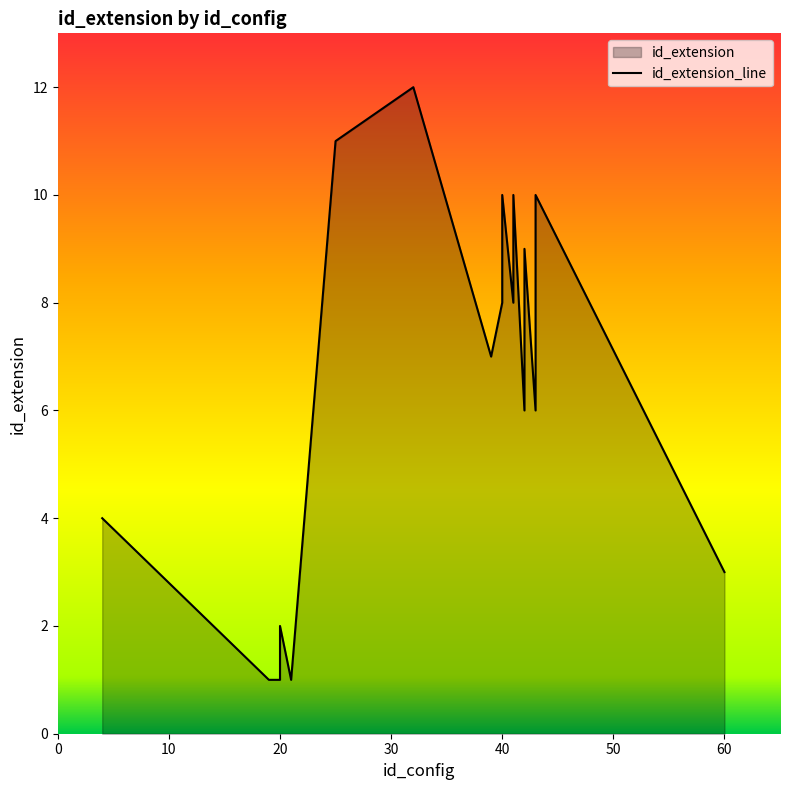

What is the difference between the values at 20 and 43?

6